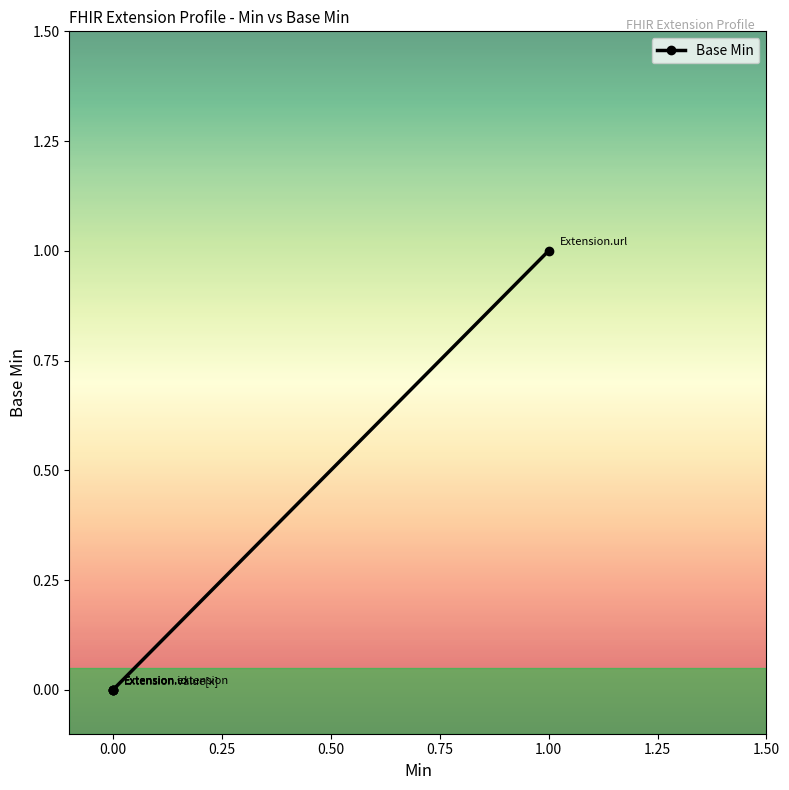

The value at Extension.value[x] is 0. True or false?

True